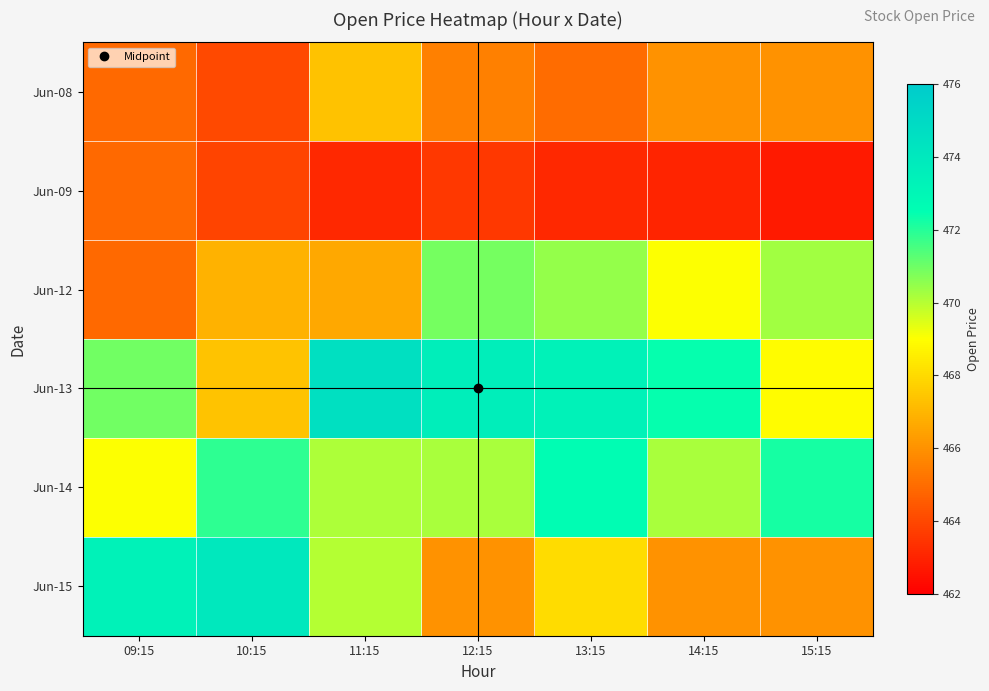

At which category is the sum across all series the highest?

13:15